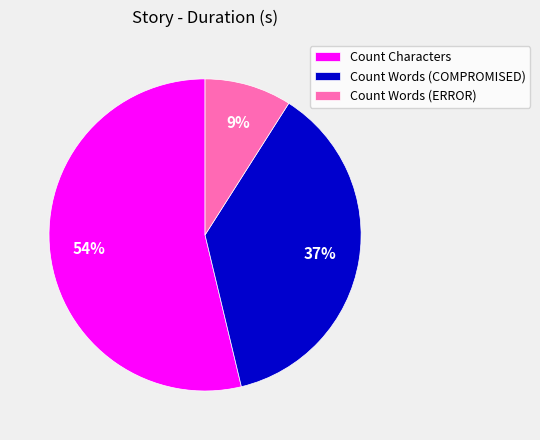

To the nearest percent, what is the combined percentage of Count Words (COMPROMISED) and Count Words (ERROR)?

46%